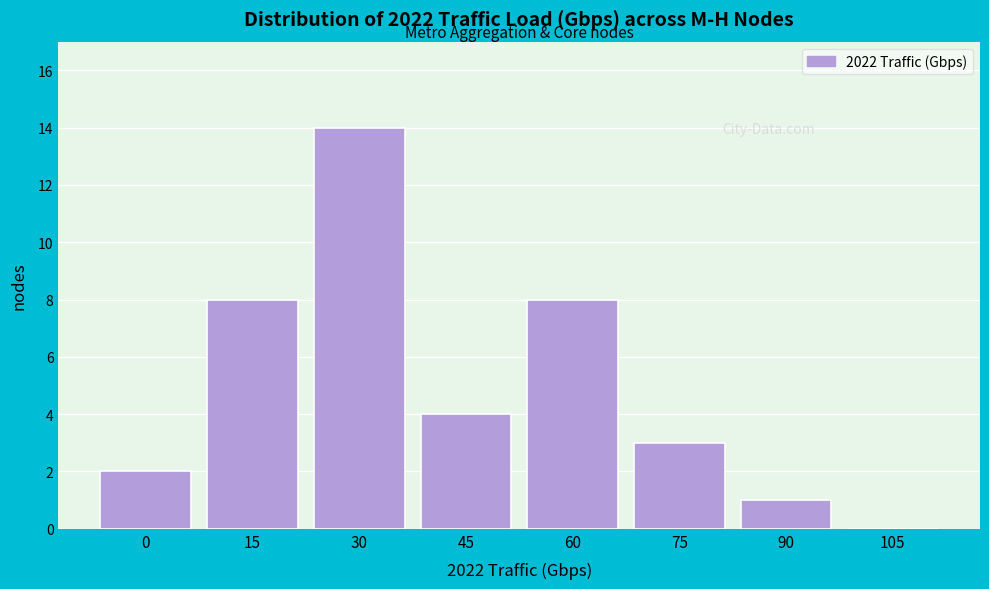

Reading right to left, extract all data points from this chart.

105=0	90=1	75=3	60=8	45=4	30=14	15=8	0=2